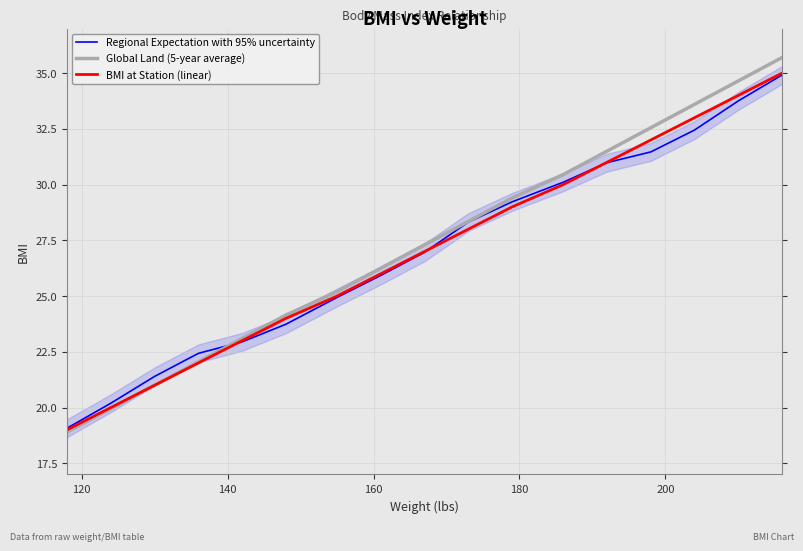

How many intersections are there between Global Land (5-year average) and Regional Expectation with 95% uncertainty?

1